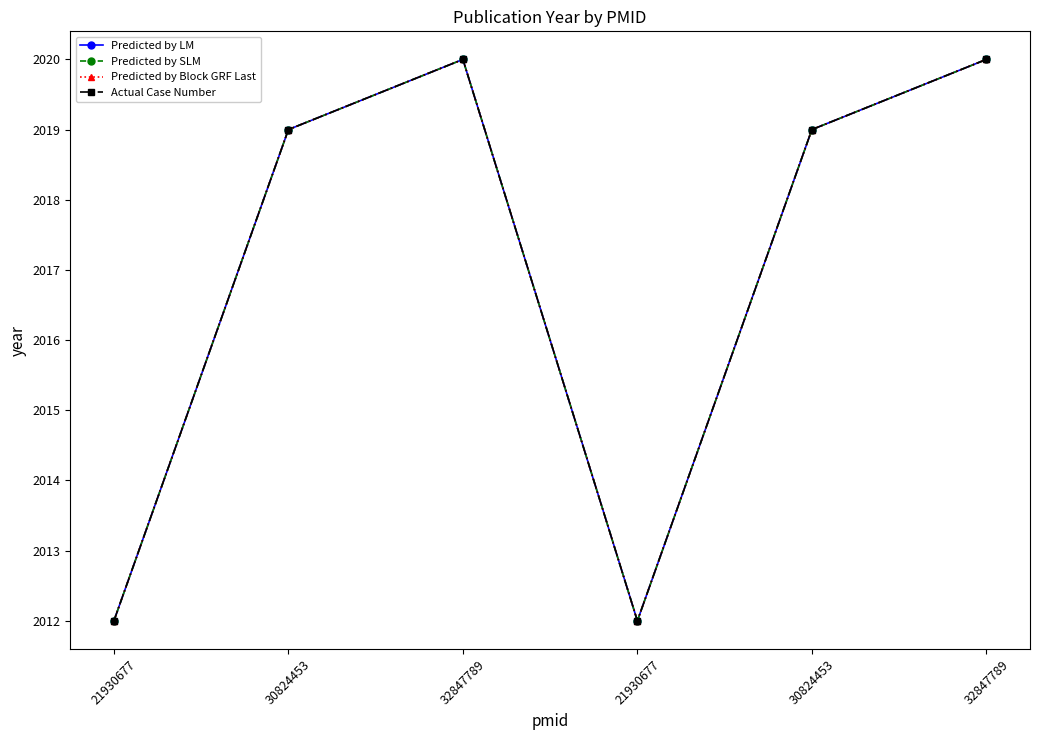

True or false: Actual Case Number and Predicted by Block GRF Last cross at least once.

False